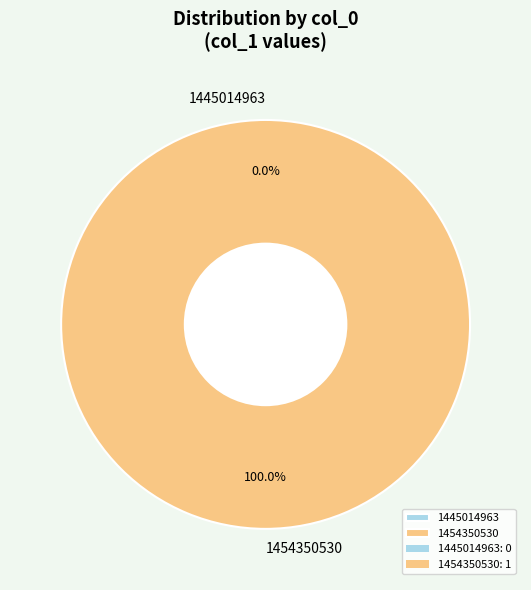

Does 1454350530 represent more than half of the total?

Yes